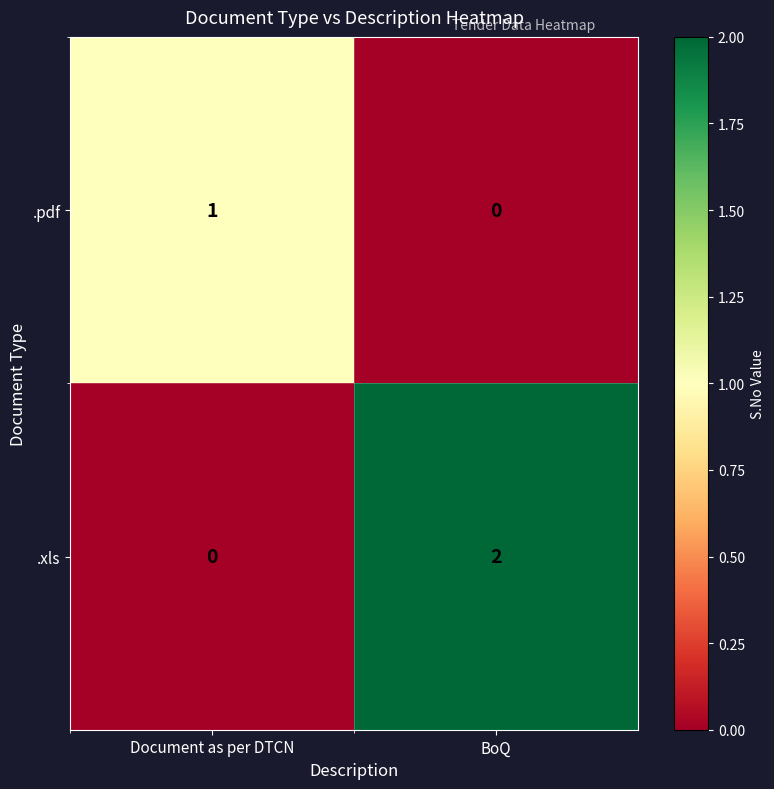

At which category is the sum across all series the highest?

BoQ